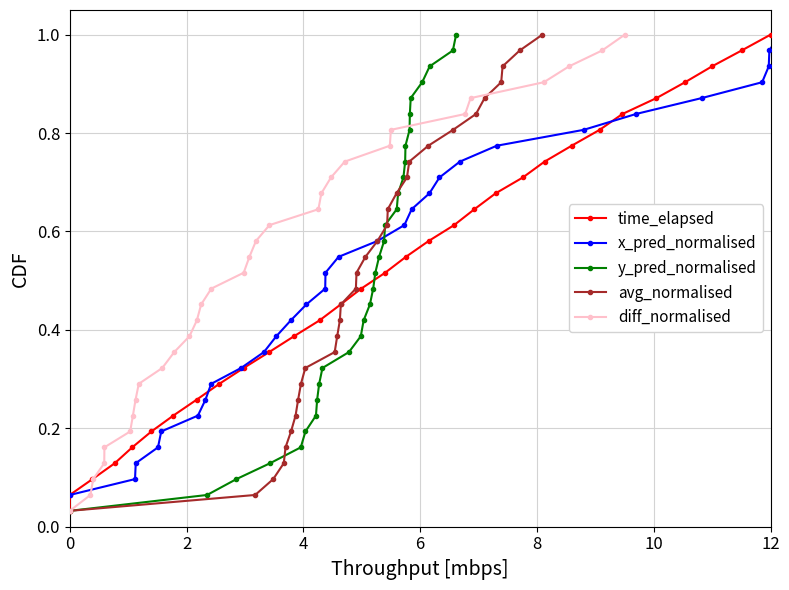

True or false: y_pred_normalised has more than 0 points higher than both neighbors.

False